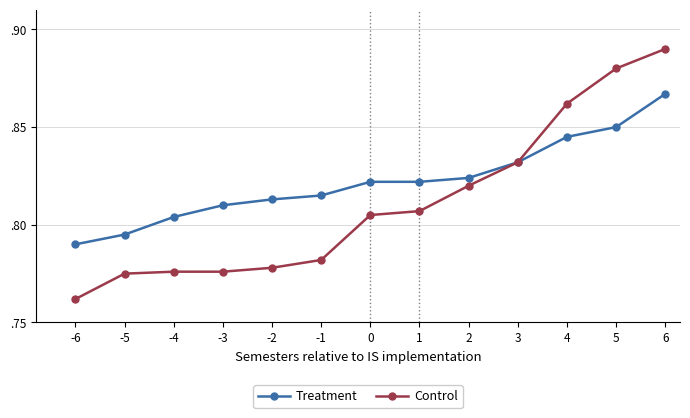

Does the chart have visible grid lines?

Yes